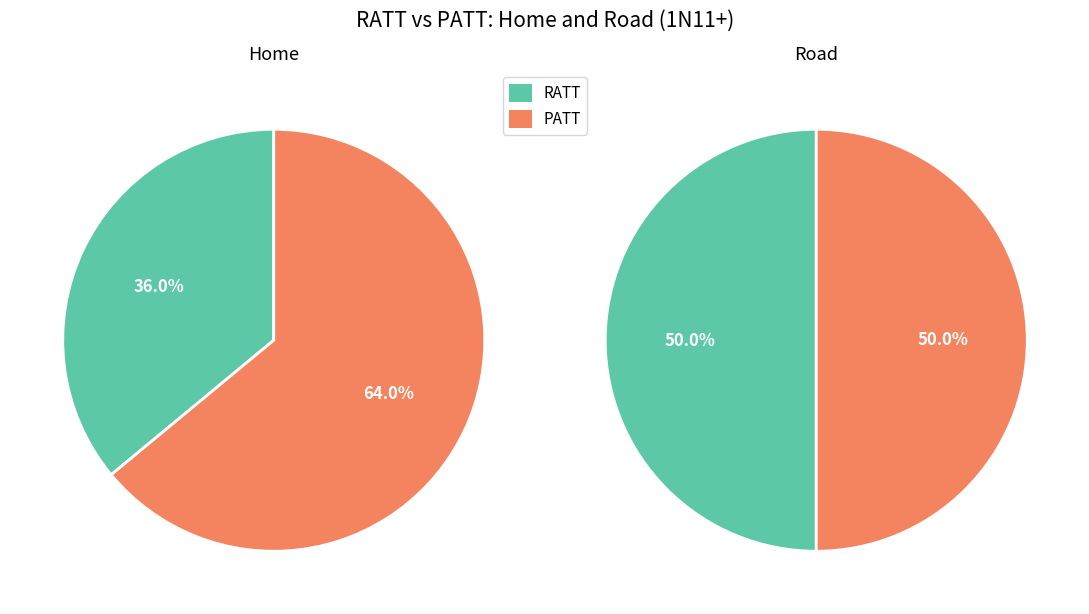

True or false: RATT accounts for 50% of the total.

True